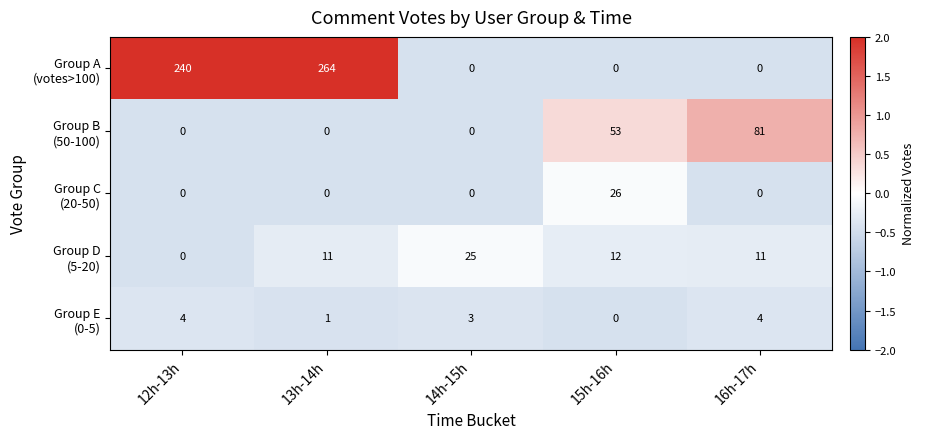

Which category has the highest value across all series?

13h-14h